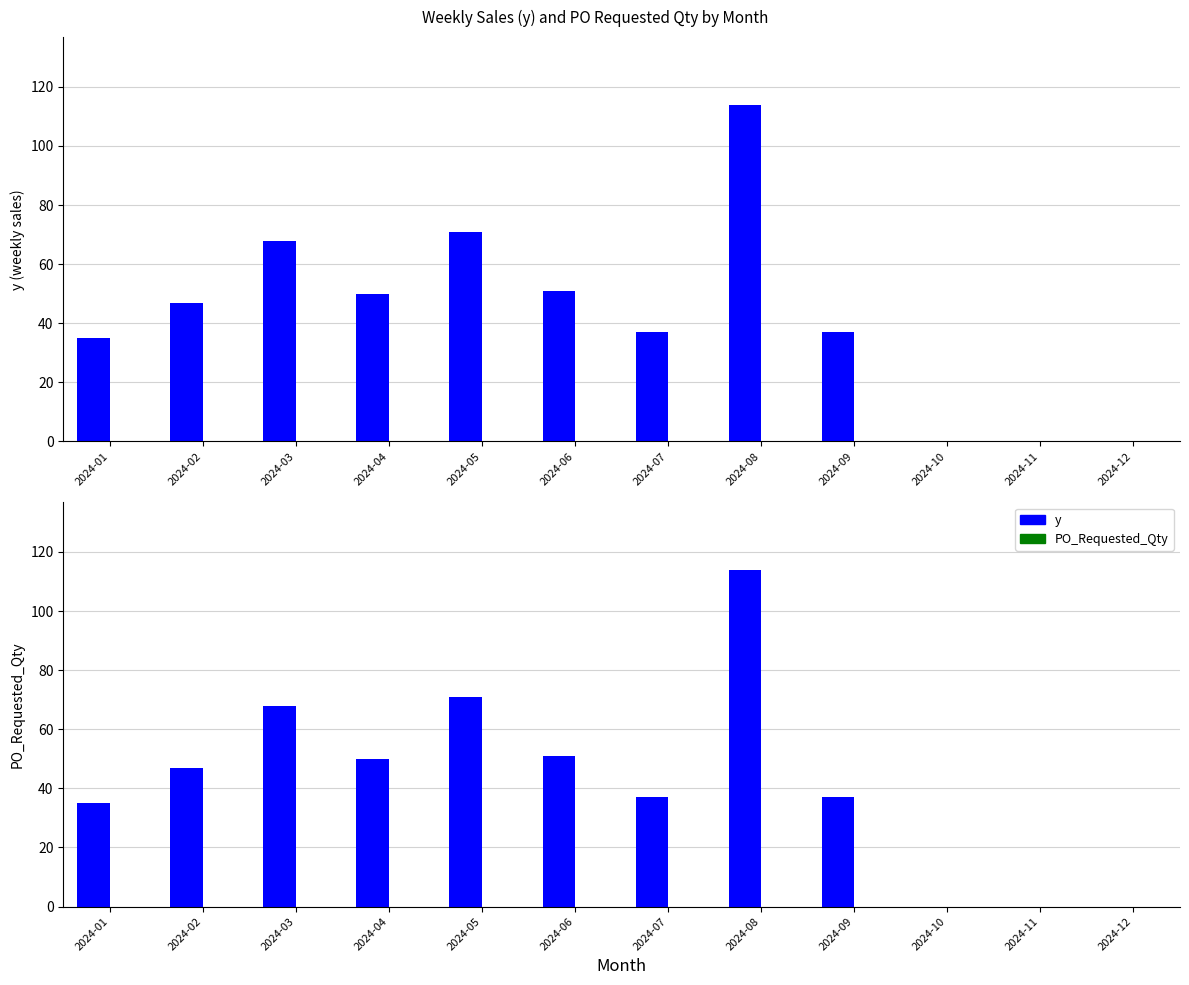

Count the number of categories in the chart.

12